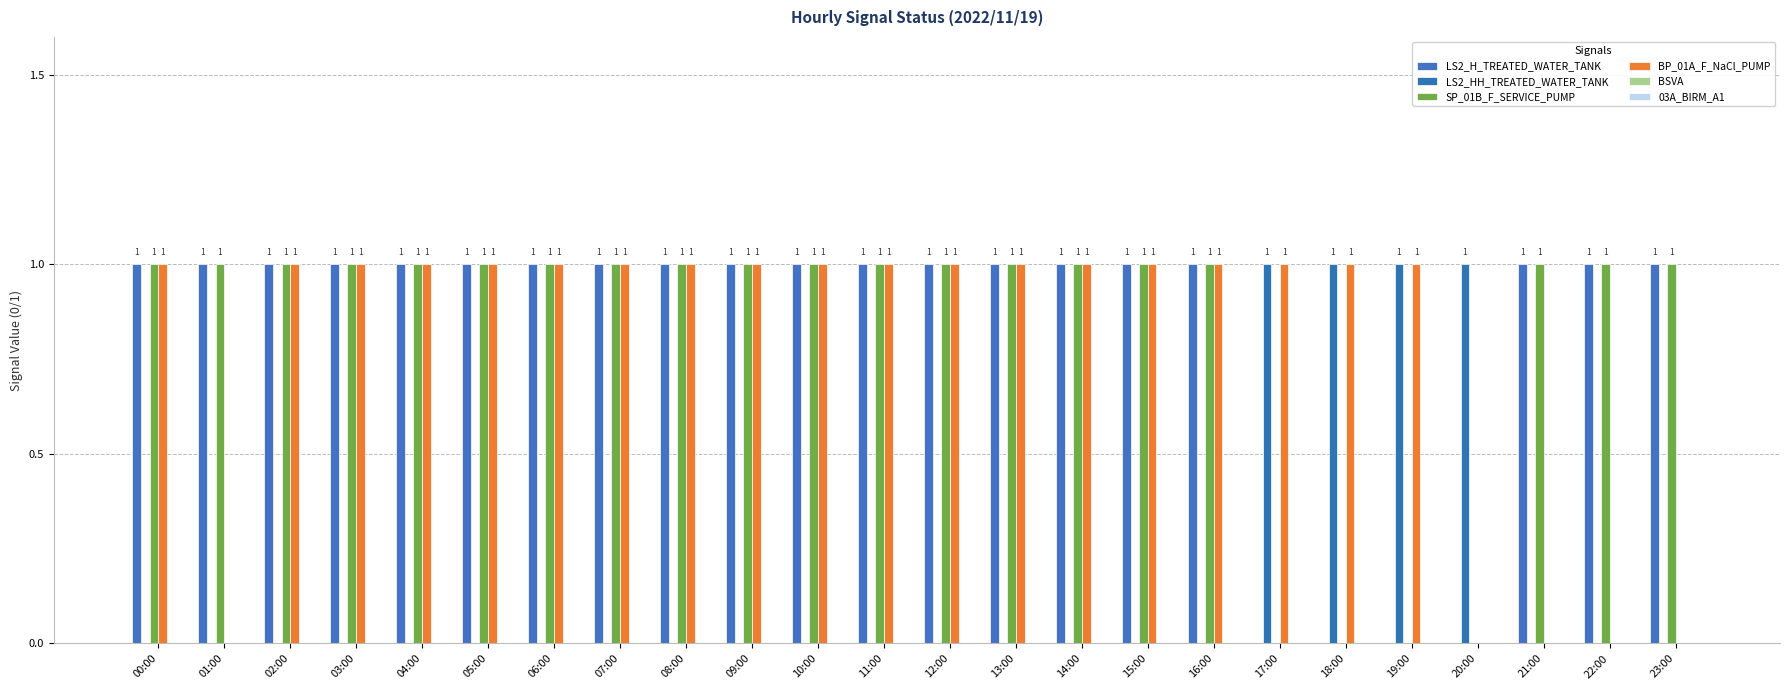

Are the bars horizontal?

No